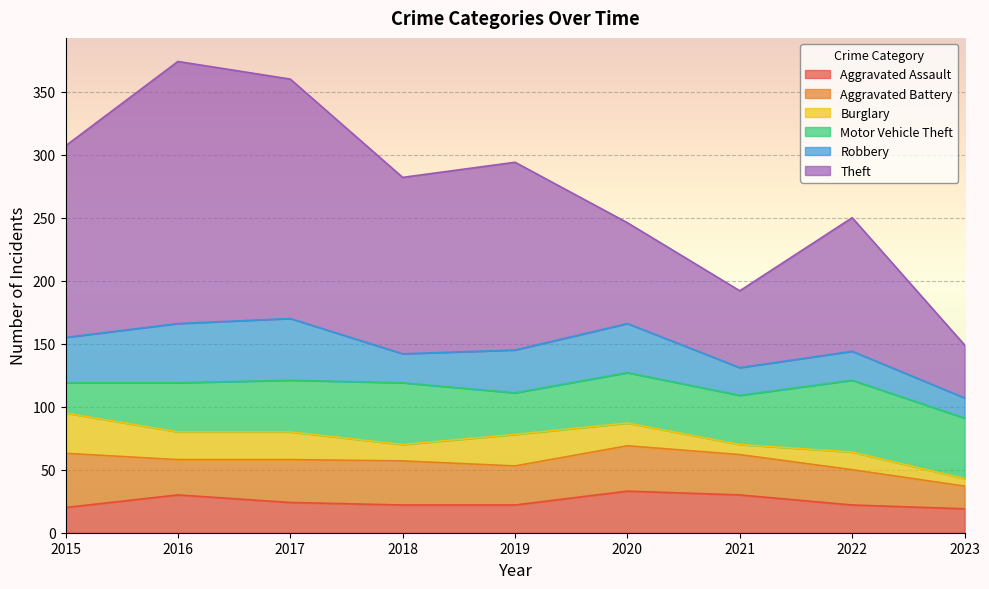

Reading left to right, transcribe all the data shown in this chart.

Aggravated Assault: 20	30	24	22	22	33	30	22	19
Aggravated Battery: 43	28	34	35	31	36	32	28	18
Burglary: 32	22	22	13	25	18	8	14	6
Motor Vehicle Theft: 24	39	41	49	33	40	39	57	48
Robbery: 36	47	49	23	34	39	22	23	16
Theft: 152	208	190	140	149	80	61	106	42